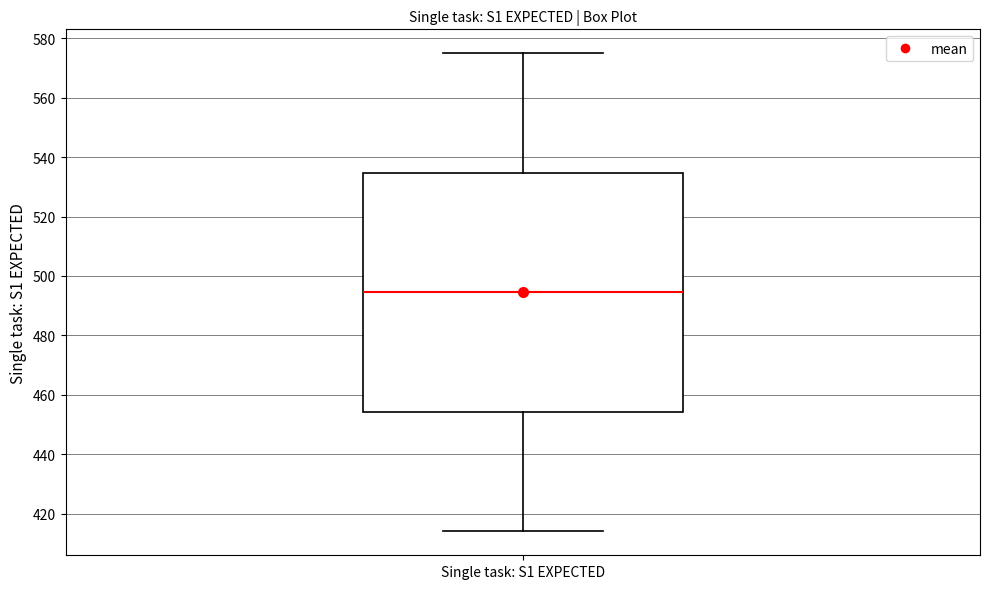

Read this box plot against the y-axis: the position of the median line, the range covered by the box, and the ends of both whiskers. The values are not printed on the chart, so give them approximately, as read against the axis.

median 494, box 454 to 534, whiskers 414 to 576